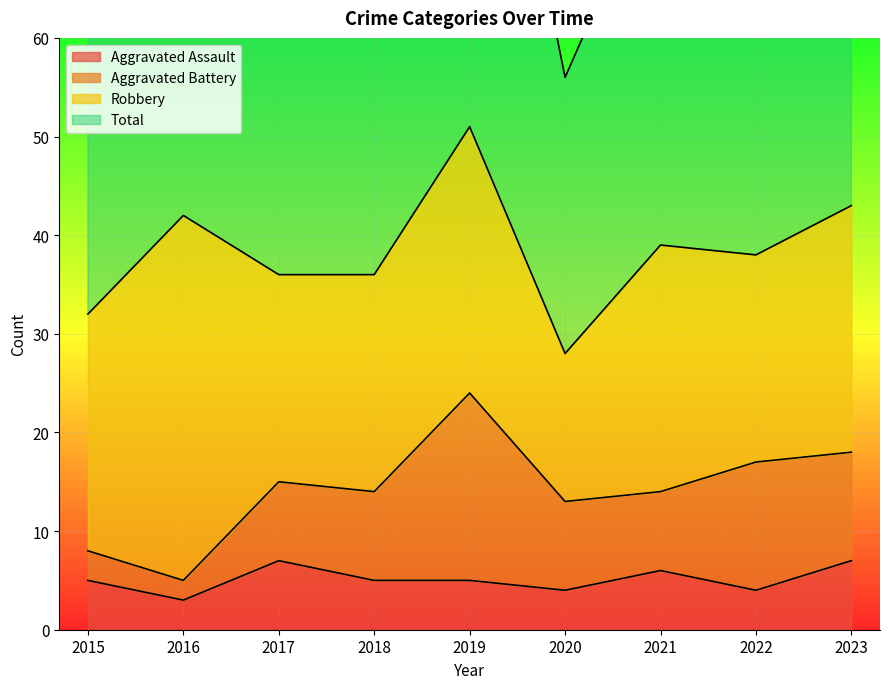

At which label does Aggravated Assault reach its peak?

2017